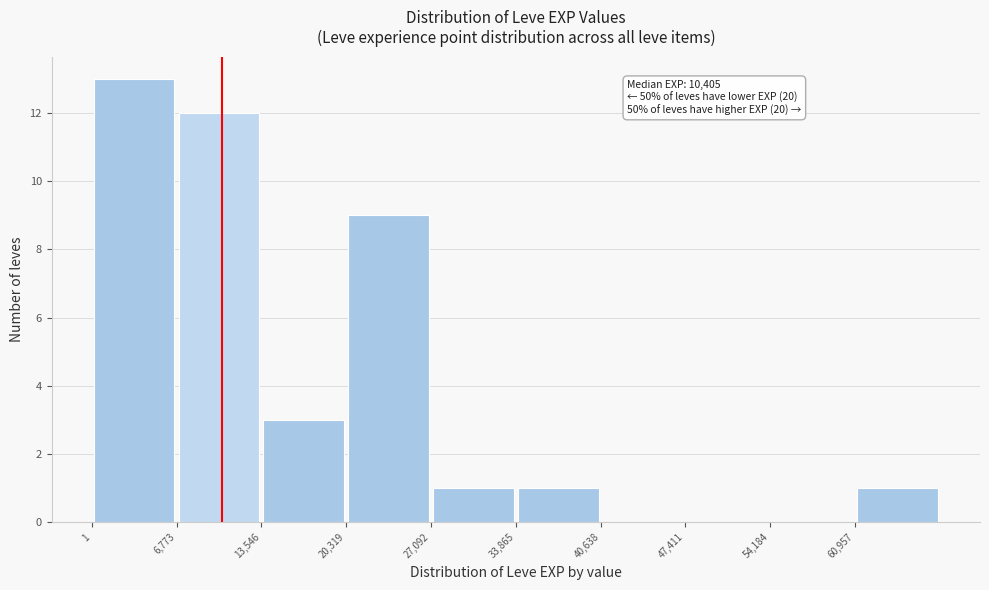

Over which range of the x-axis is the bar tallest?

0 to 7000